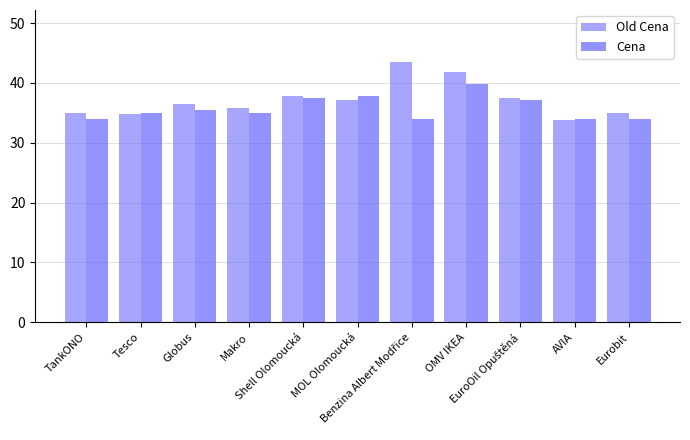

The Cena series shows 17.2 at Eurobit. True or false?

False